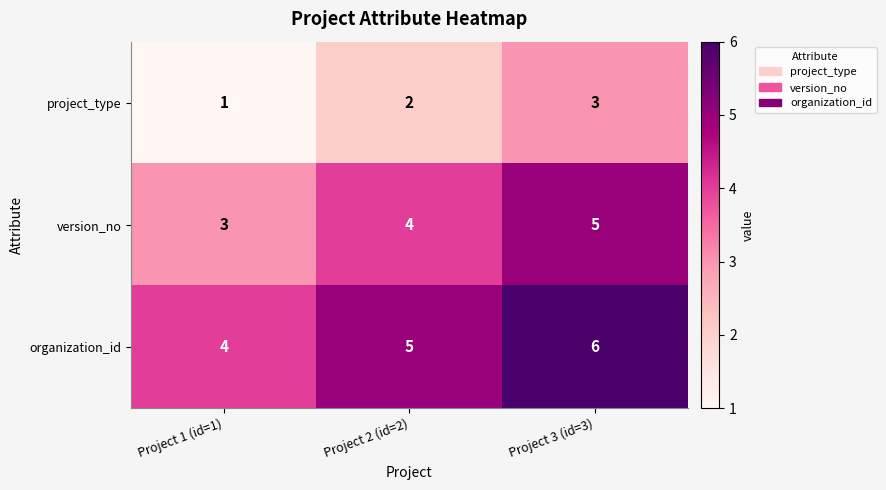

What is the sum of all organization_id values?

15